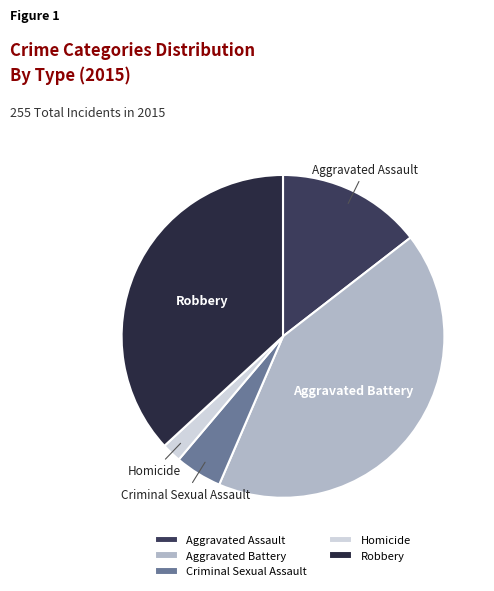

Does Robbery account for over 50% of the chart?

No